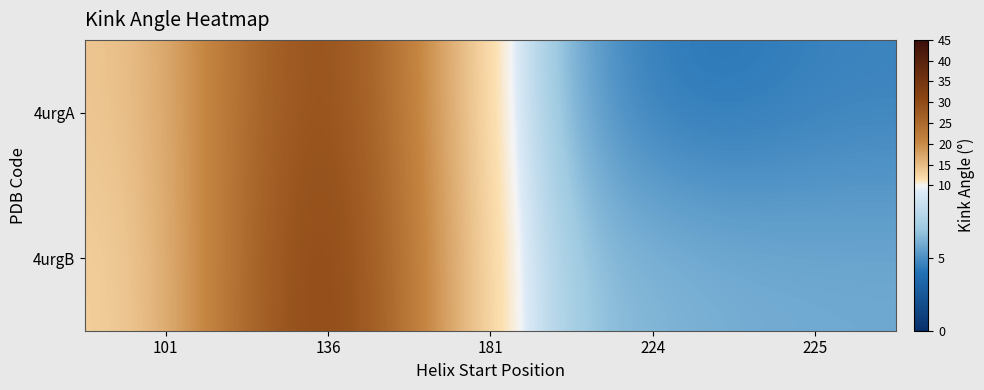

Reading left to right, extract all data points from this chart.

4urgA: 101=13.2	136=36.7	181=7.7	224=3.8	225=4.6
4urgB: 101=12.1	136=39.2	181=7.5	224=6.2	225=5.9